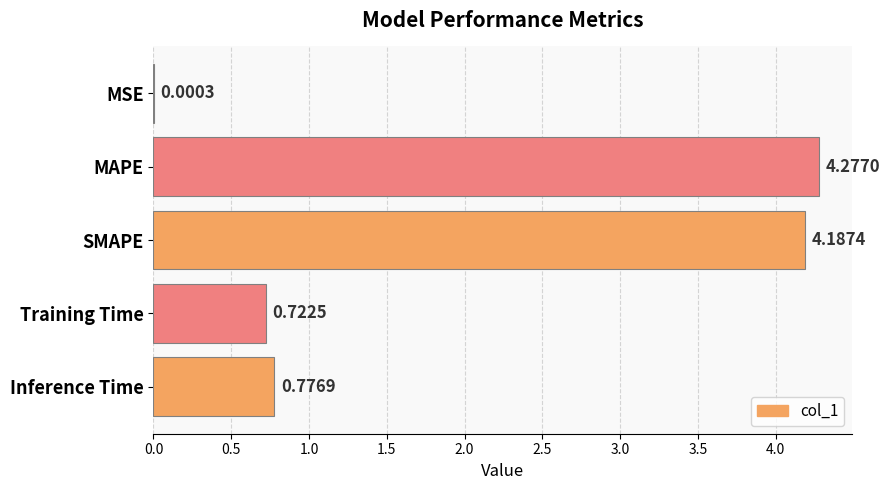

Which label corresponds to the largest value in the chart?

MAPE